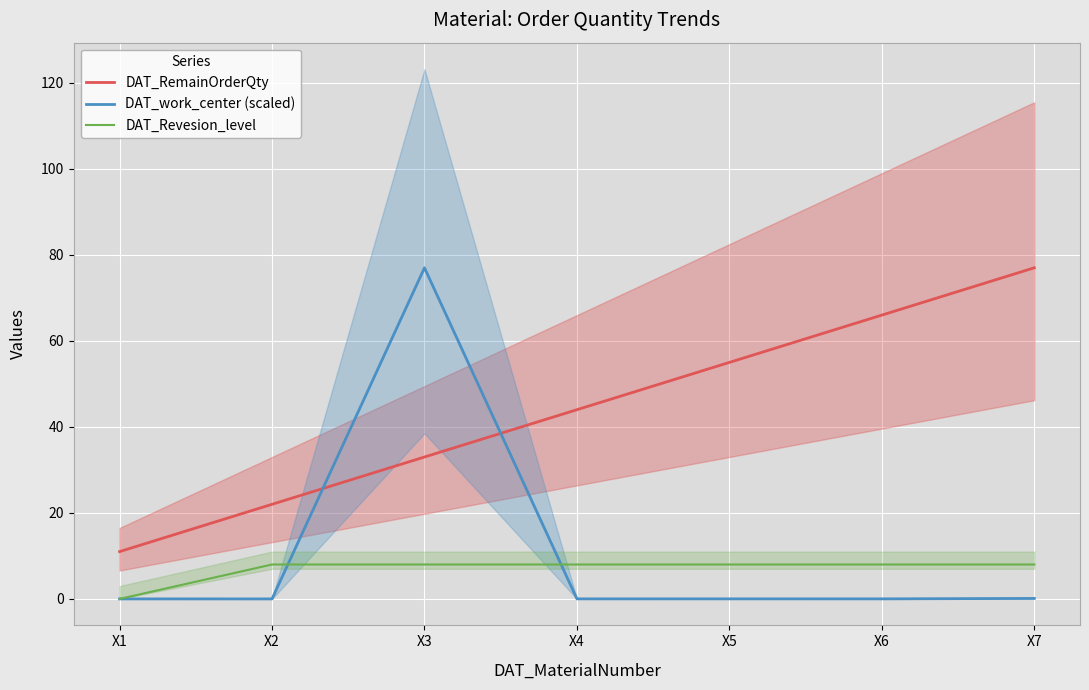

What is the difference between the second highest and minimum values in the DAT_RemainOrderQty series?

55.0